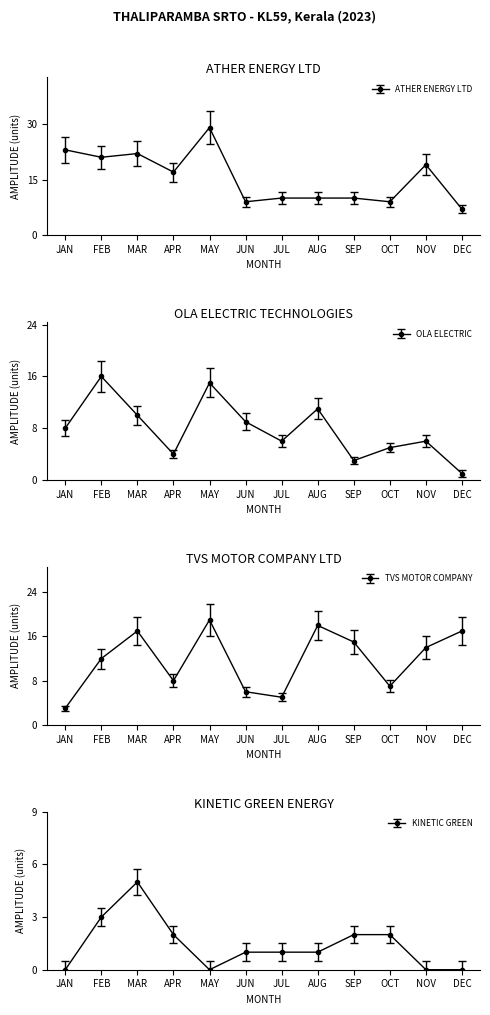

Rank the categories by TVS MOTOR COMPANY value from lowest to highest.

JAN, JUL, JUN, OCT, APR, FEB, NOV, SEP, MAR, DEC, AUG, MAY